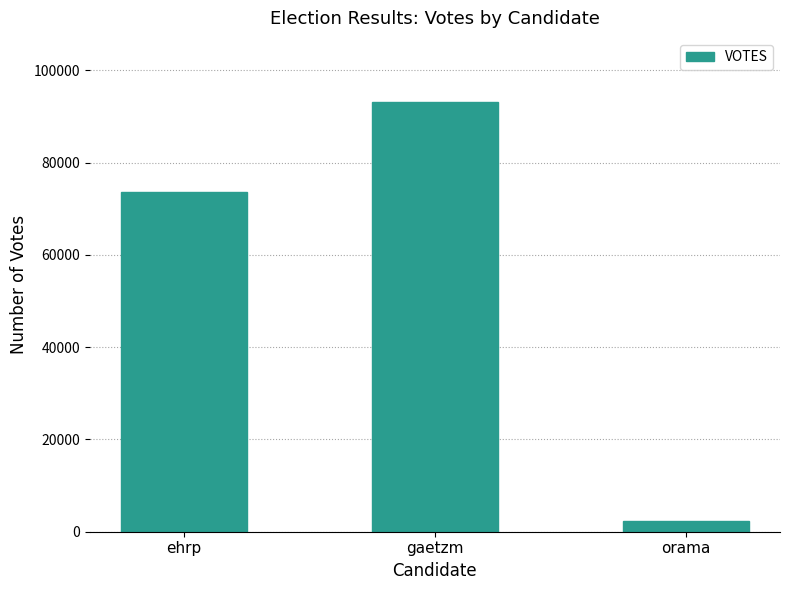

Is it true that the value at ehrp is 109327?

False